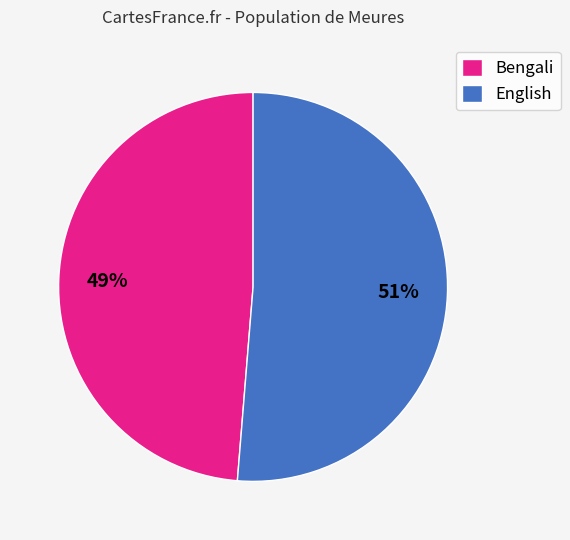

Which has a higher value, English or Bengali?

English